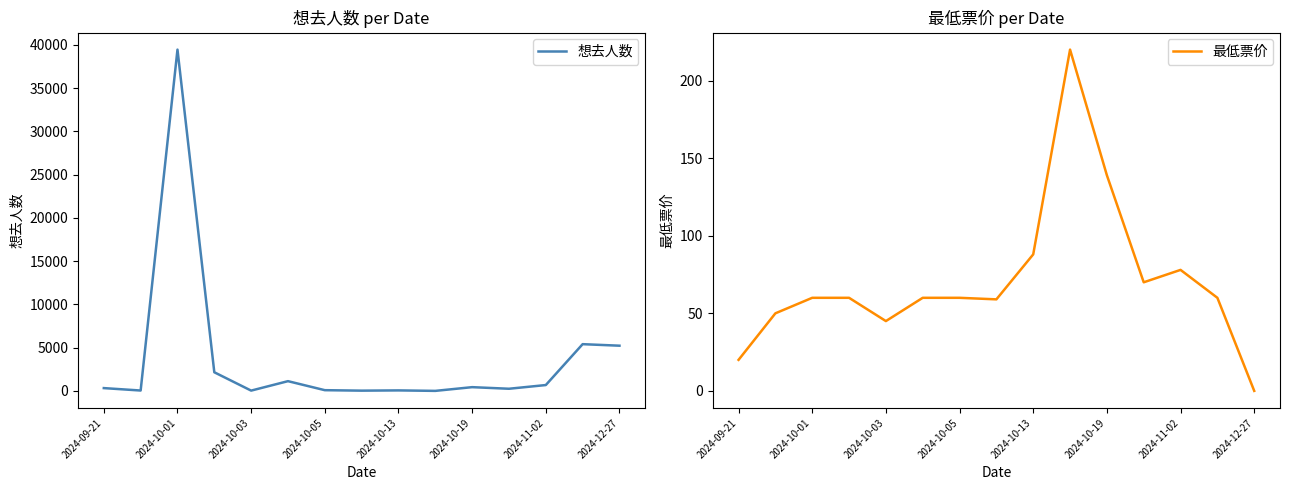

Is this an area chart (filled region under the line)?

No